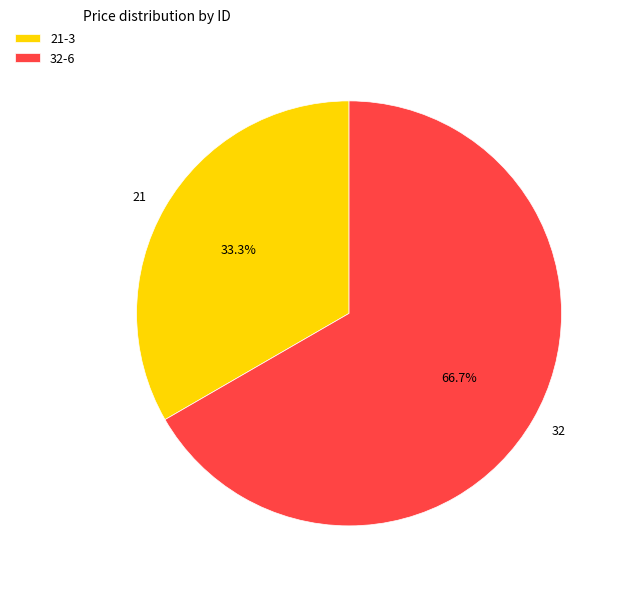

Between 32 and 21, which is larger?

32